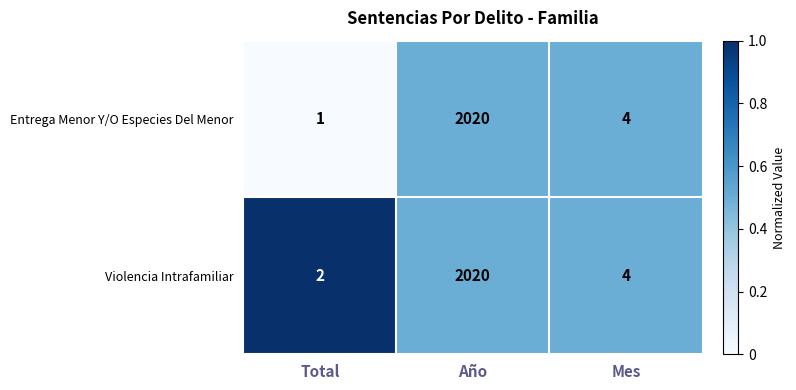

At which label is Entrega Menor Y/O Especies Del Menor closest to 1010?

Mes